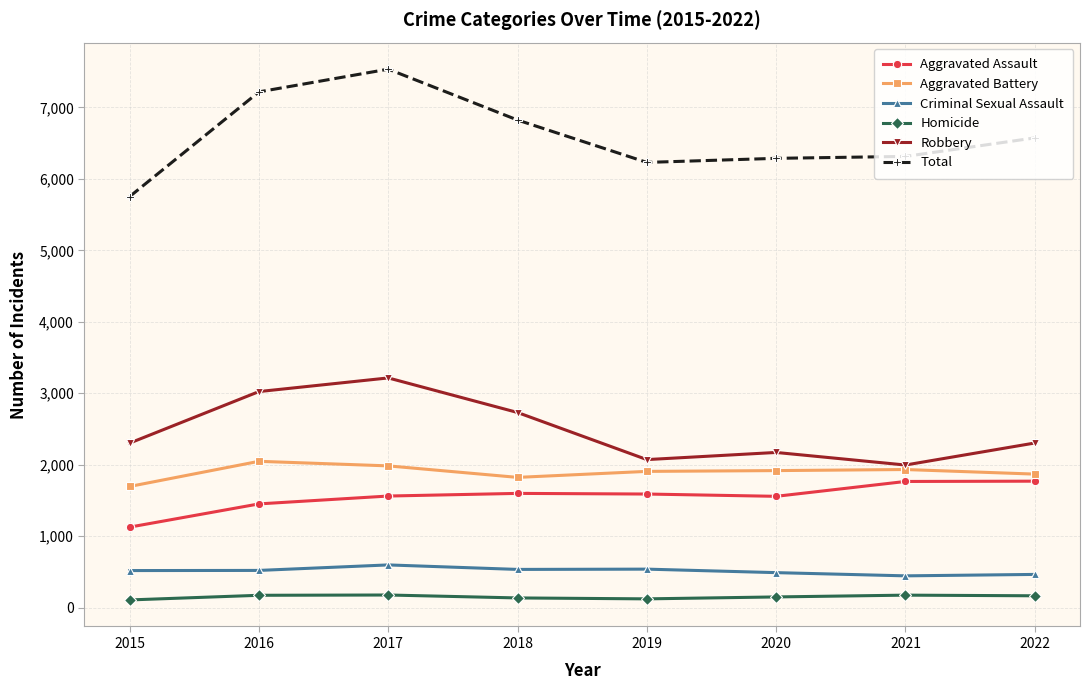

How many lines are shown in the chart?

6